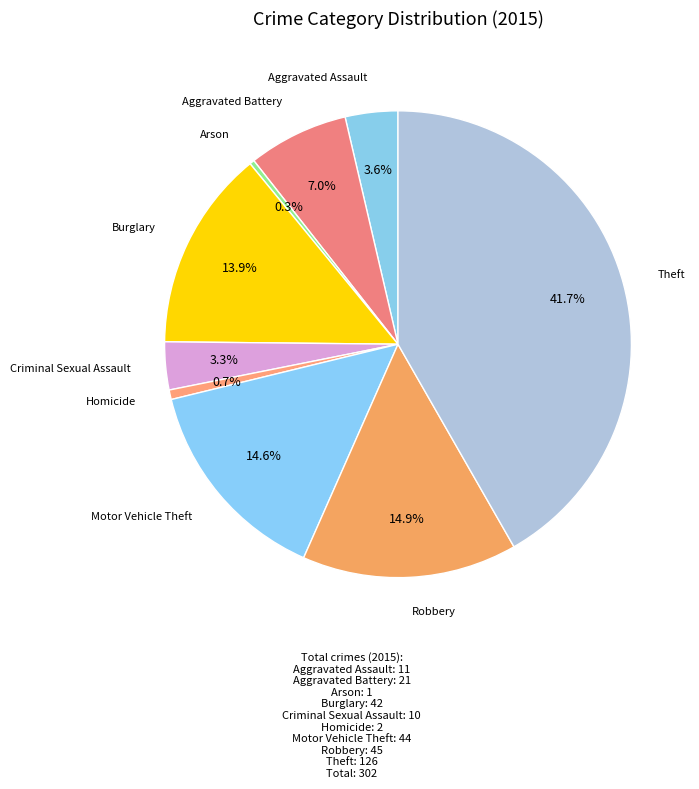

What is the largest slice in the pie chart?

Theft